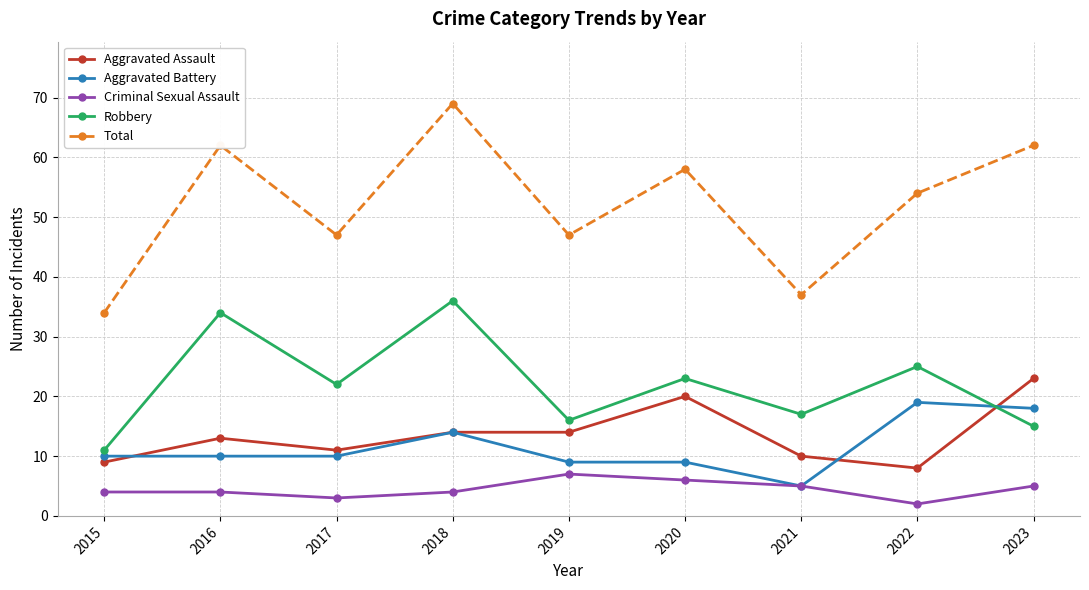

Which category has the lowest value across all series?

2022